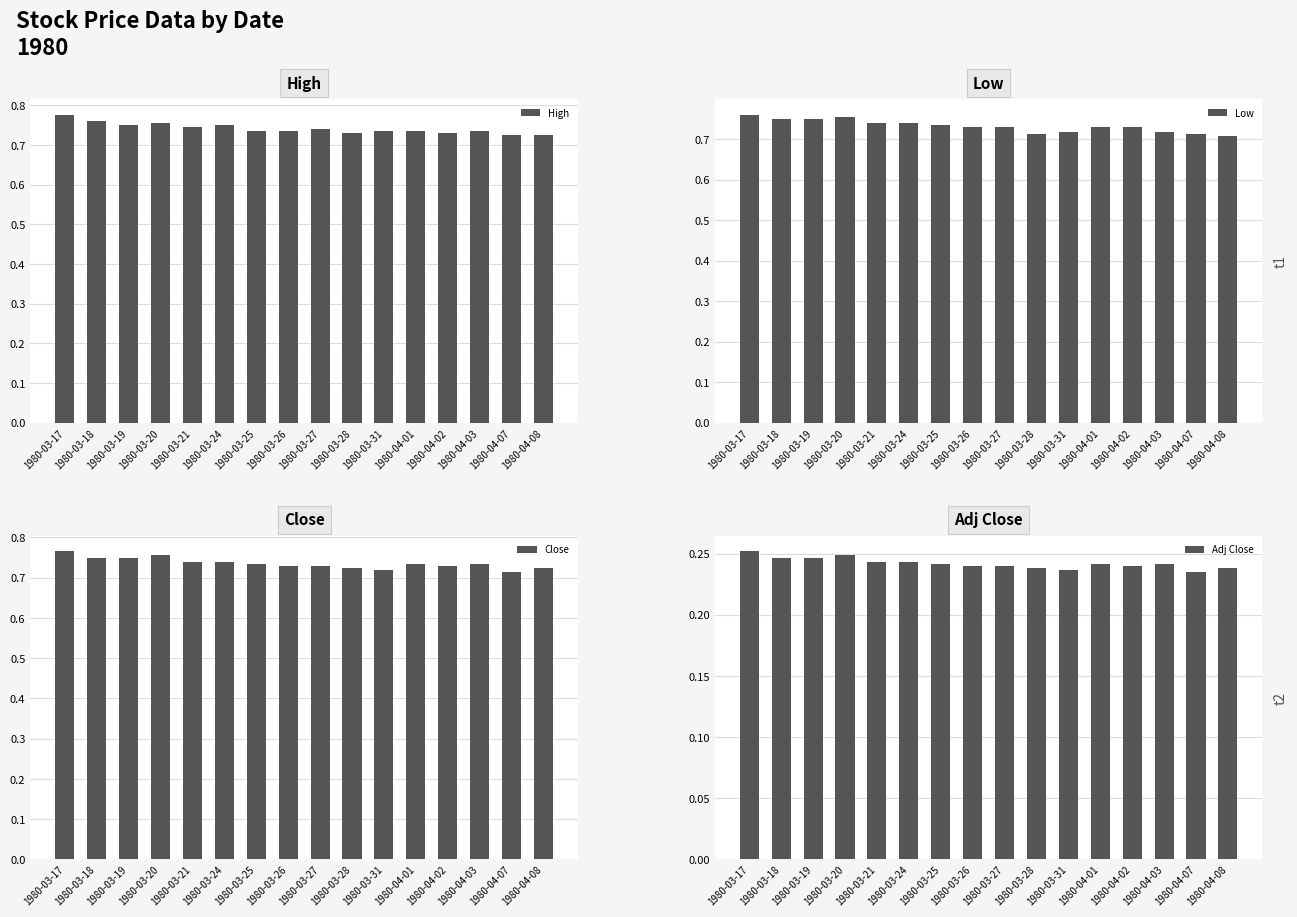

At which label is Close closest to 0?

1980-04-07